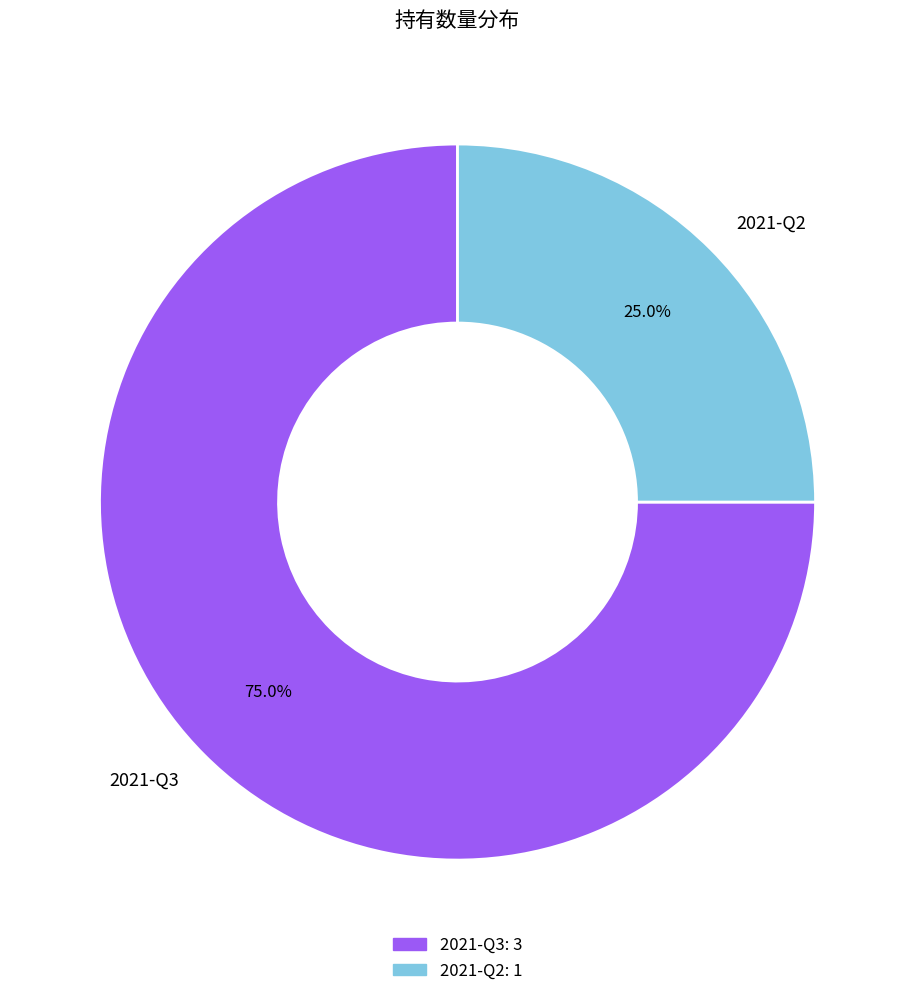

The 2021-Q2 slice represents 25% of the pie. True or false?

True